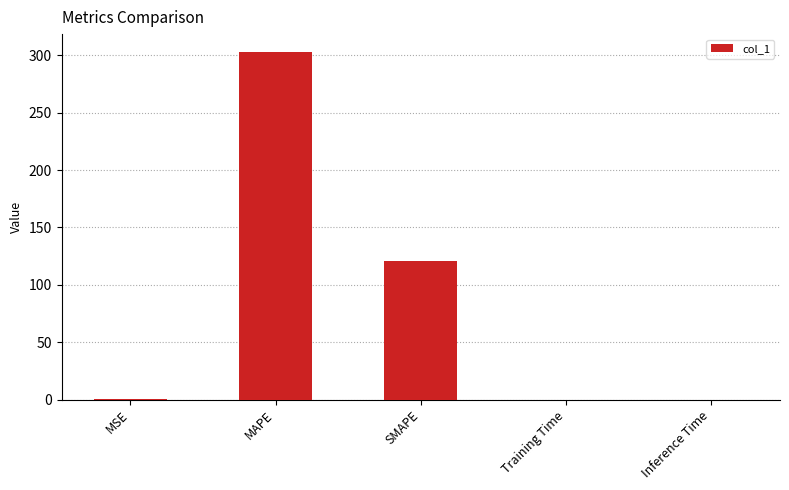

What is the sum of all values?

424.0